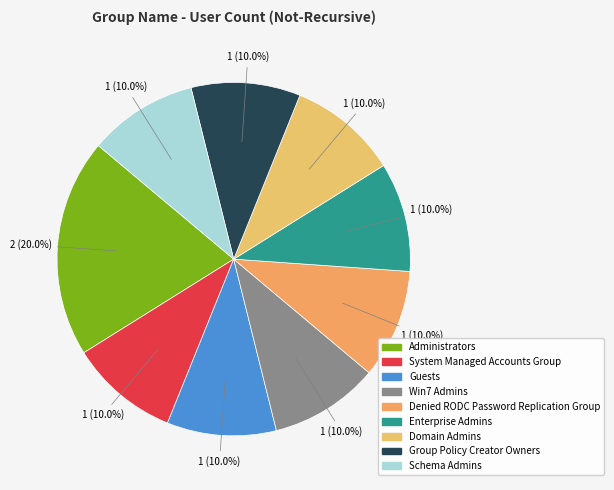

True or false: System Managed Accounts Group accounts for 19% of the total.

False